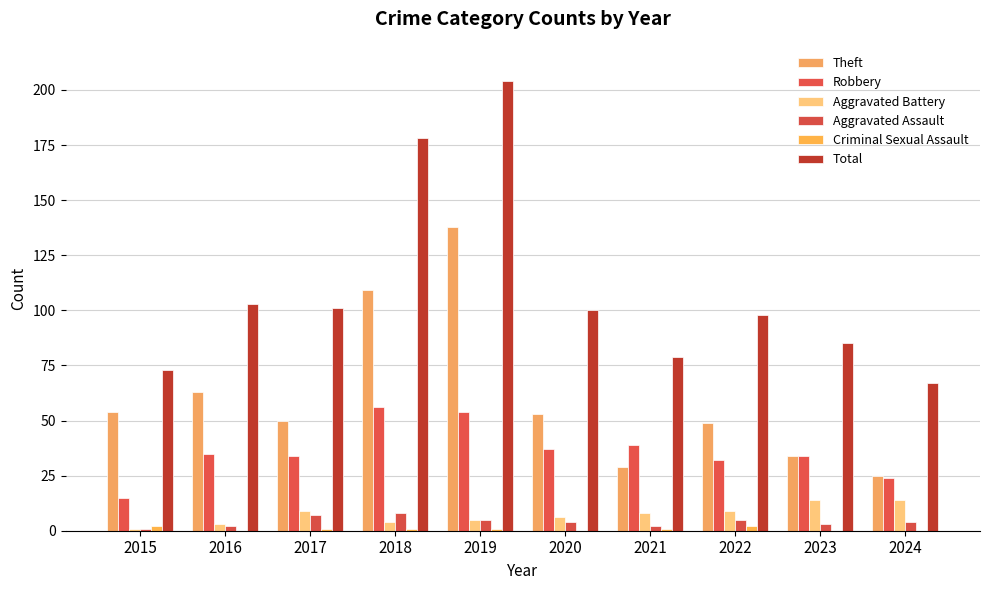

Reading left to right, extract all data points from this chart.

Theft: 54	63	50	109	138	53	29	49	34	25
Robbery: 15	35	34	56	54	37	39	32	34	24
Aggravated Battery: 1	3	9	4	5	6	8	9	14	14
Aggravated Assault: 1	2	7	8	5	4	2	5	3	4
Criminal Sexual Assault: 2	0	1	1	1	0	1	2	0	0
Total: 73	103	101	178	204	100	79	98	85	67